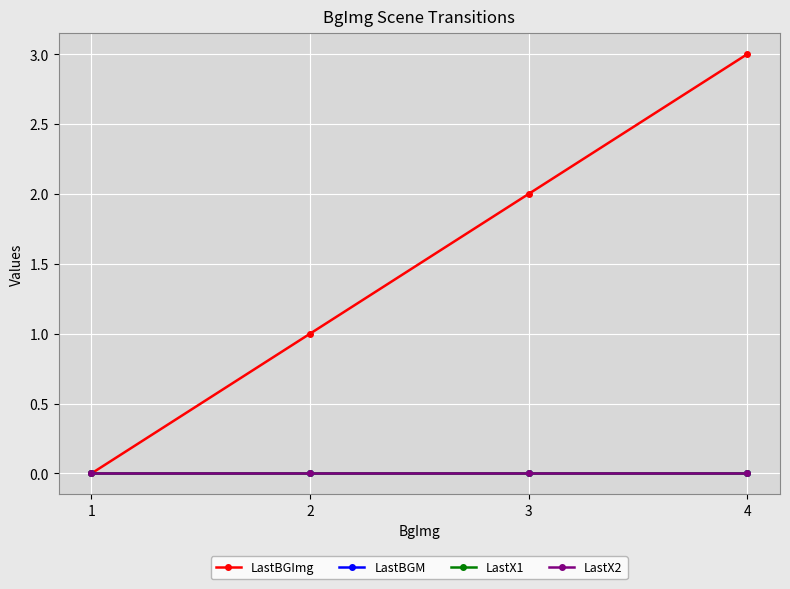

Which series has the largest total across all categories?

LastBGImg